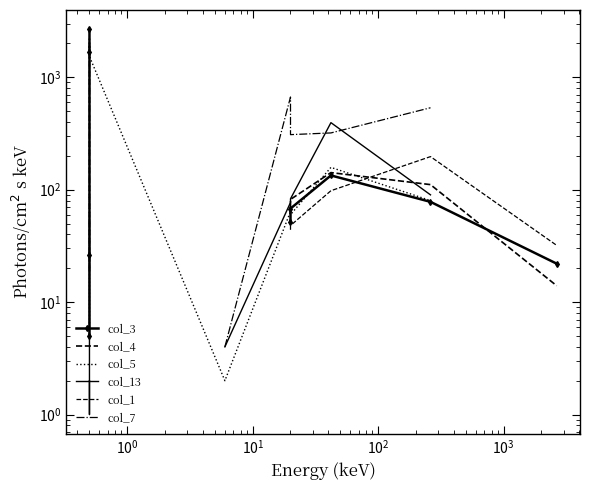

At which category is the sum across all series the highest?

$\mathdefault{10^{0}}$